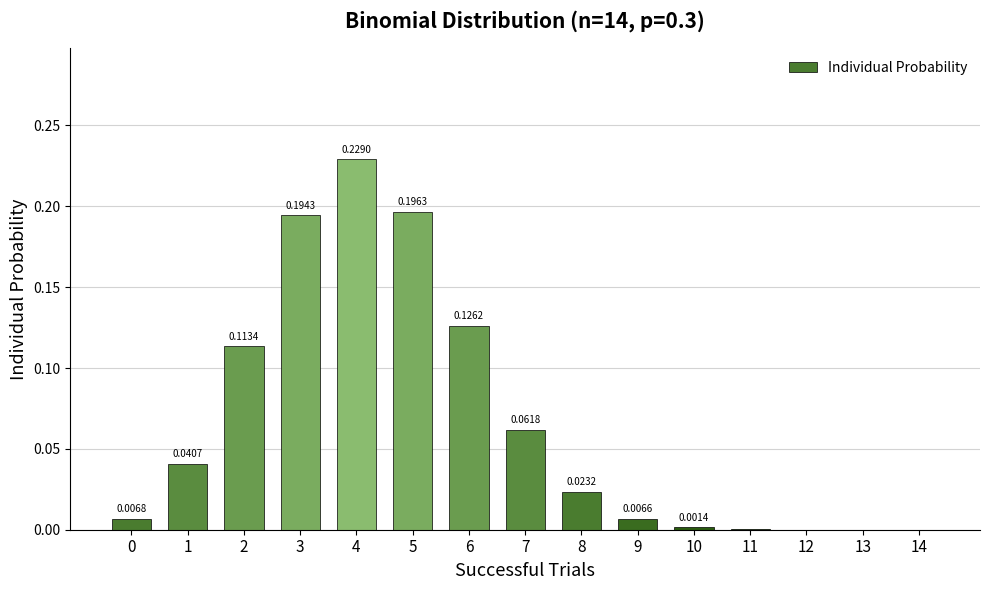

Are the bars grouped side by side (vs. stacked)?

No